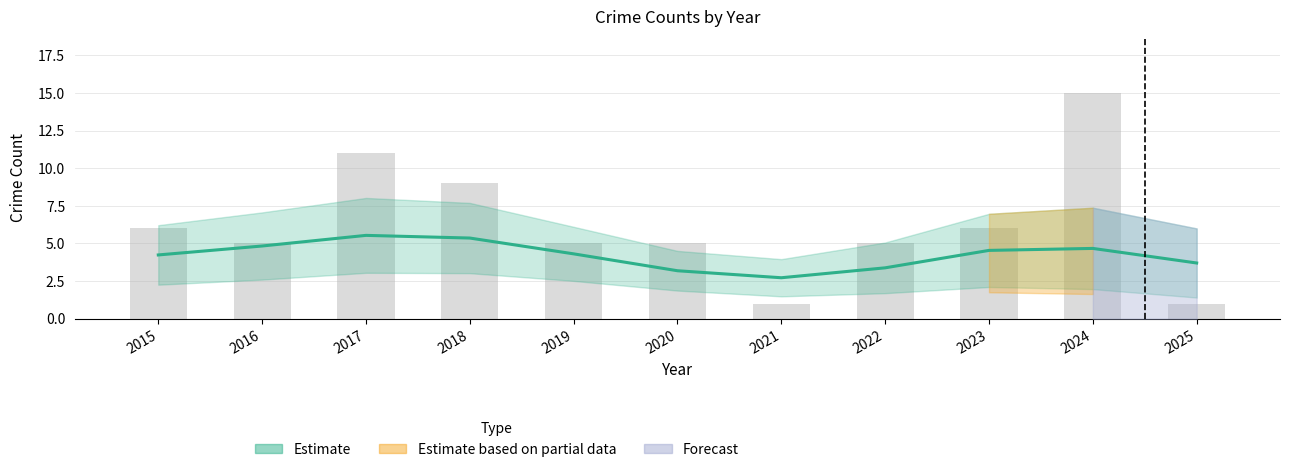

Does the chart contain any negative values?

No